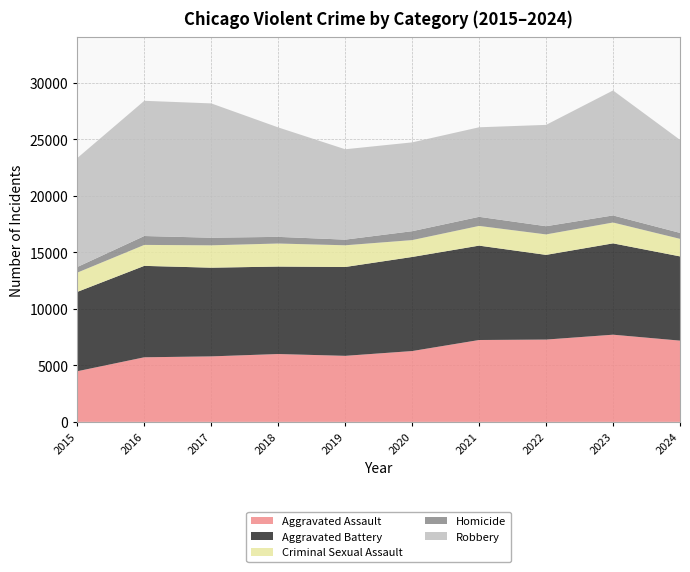

Reading right to left, extract all data points from this chart.

Aggravated Assault: 7187	7711	7280	7242	6265	5841	6002	5793	5713	4480
Aggravated Battery: 7451	8078	7491	8347	8321	7858	7735	7845	8086	7019
Criminal Sexual Assault: 1552	1845	1810	1744	1493	1921	2039	1979	1854	1705
Homicide: 526	626	725	804	787	499	588	672	786	496
Robbery: 8231	11053	8963	7920	7855	7995	9681	11880	11960	9638